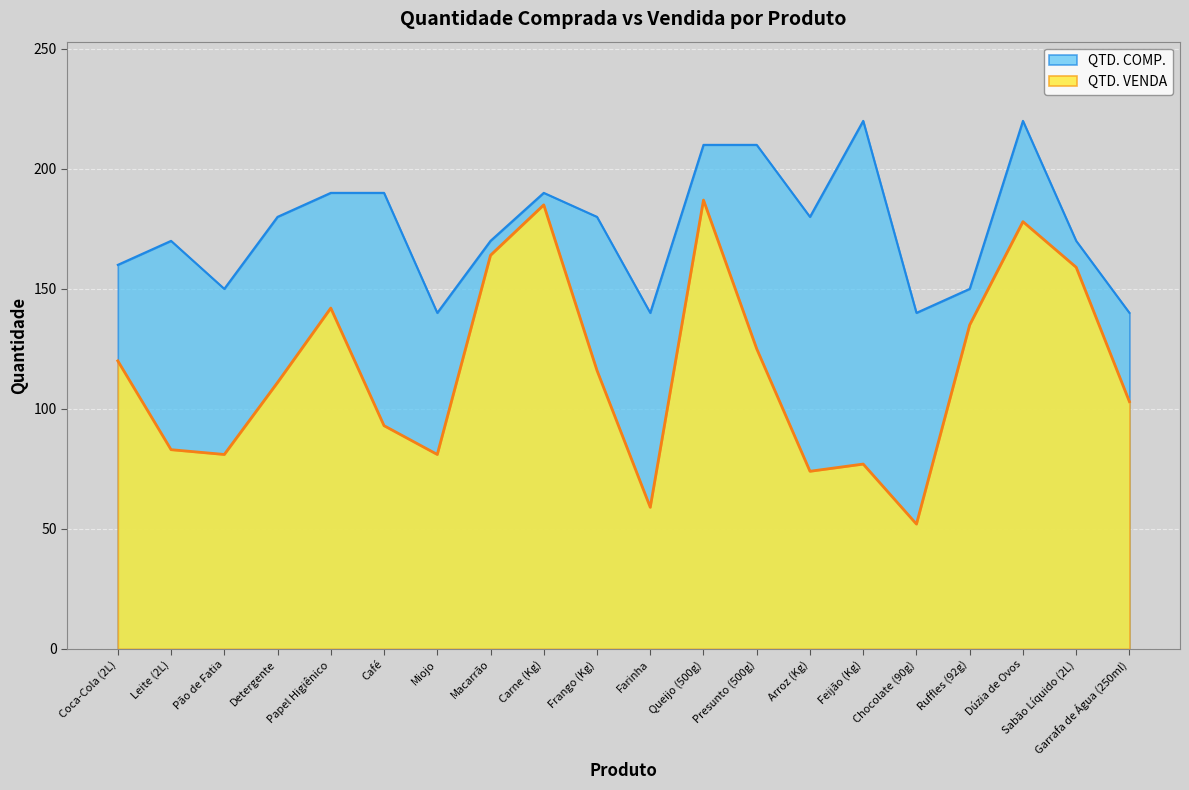

What is the label of the 2nd point from the left?

Leite (2L)